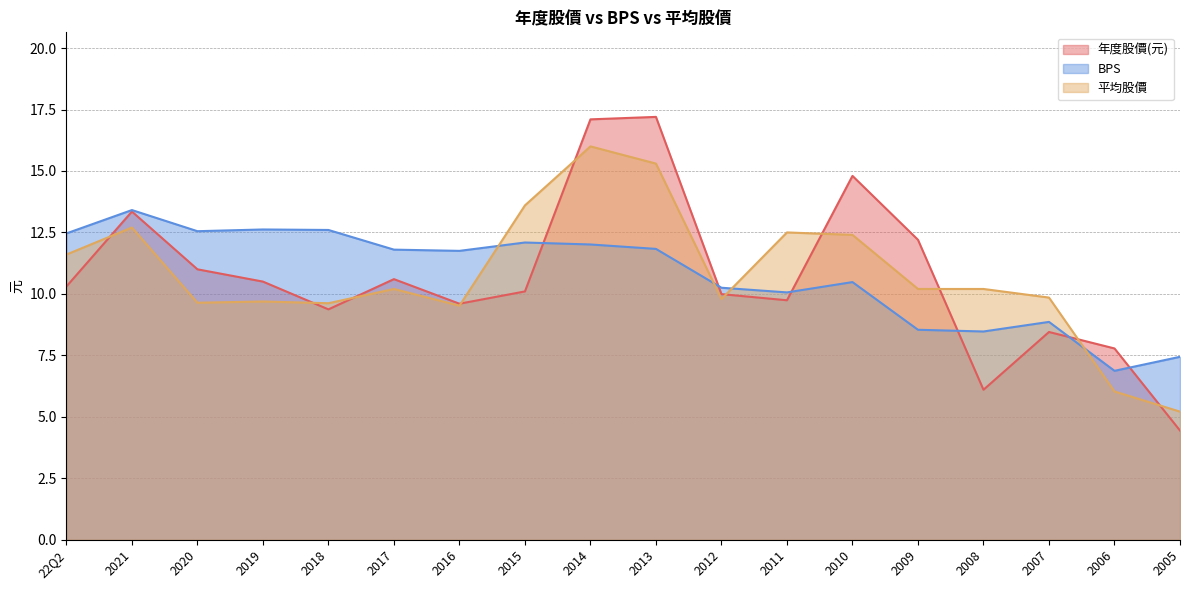

How many lines are shown in the chart?

3